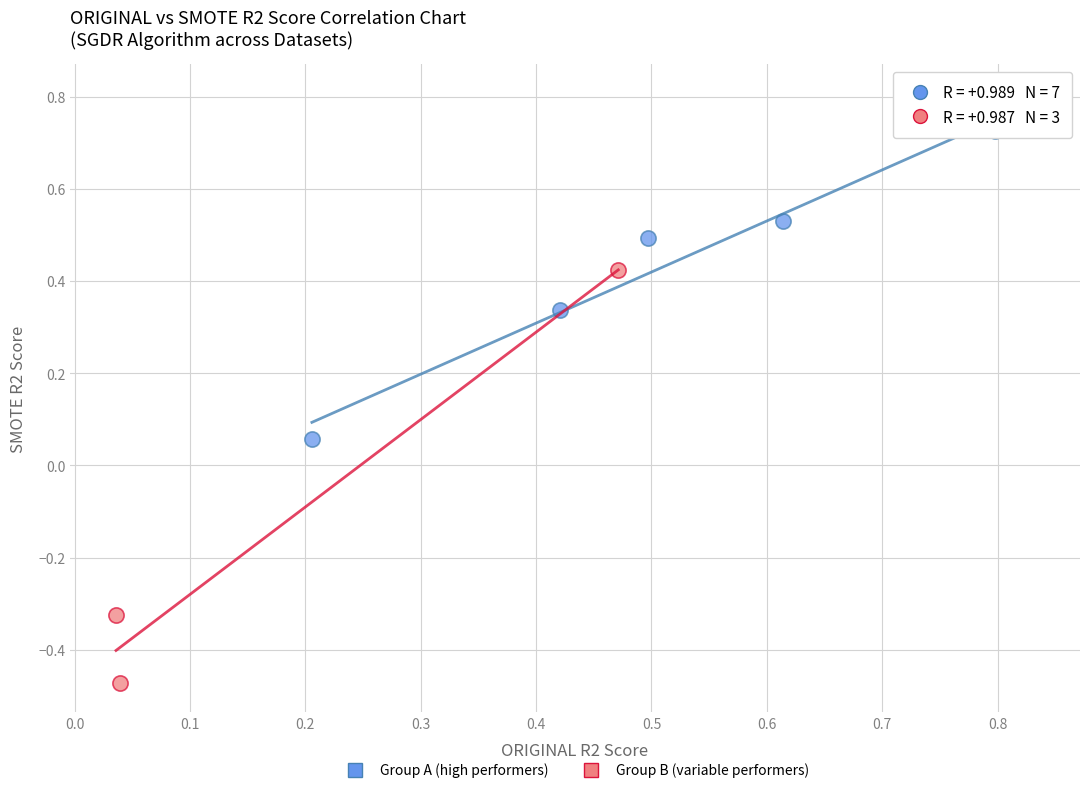

Which series has the largest Y range (max minus min)?

Group B (variable performers)